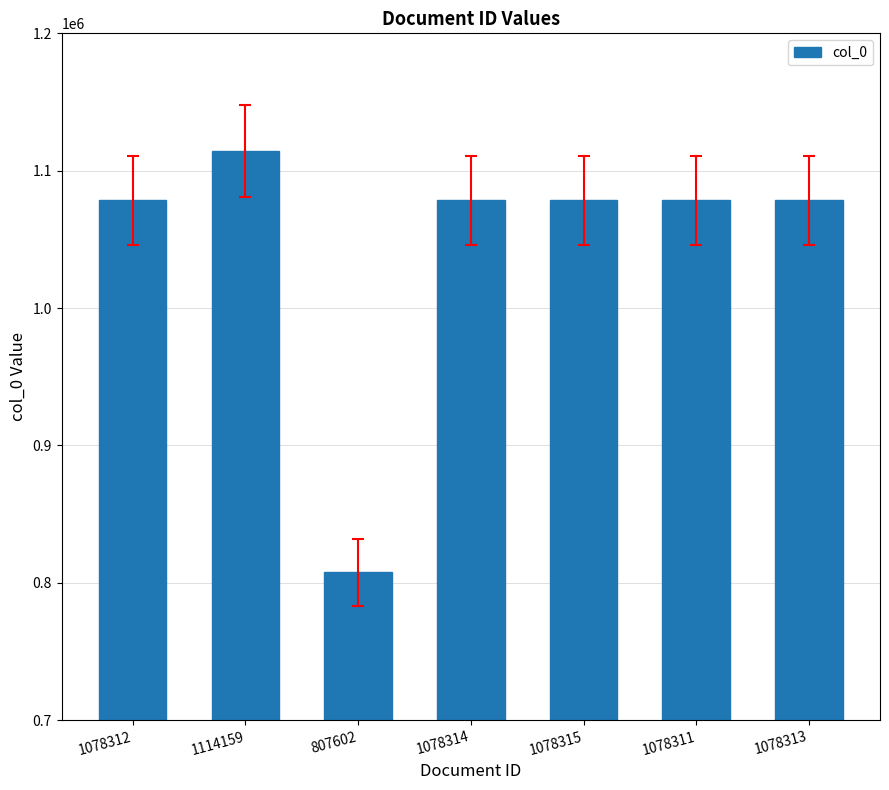

Is it true that the value at 1114159 is 418955?

False